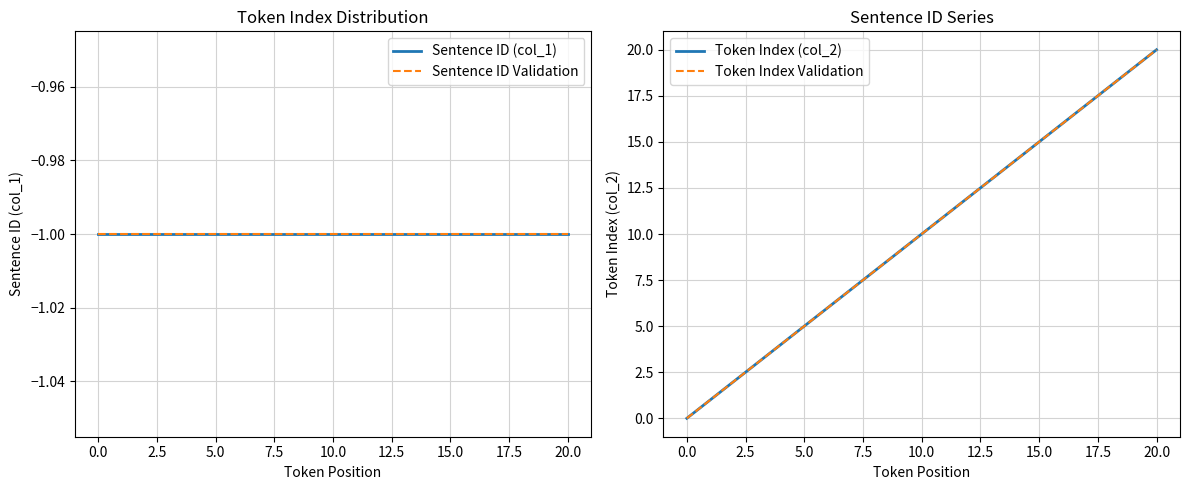

What is the difference between the highest and lowest values at 19?

20